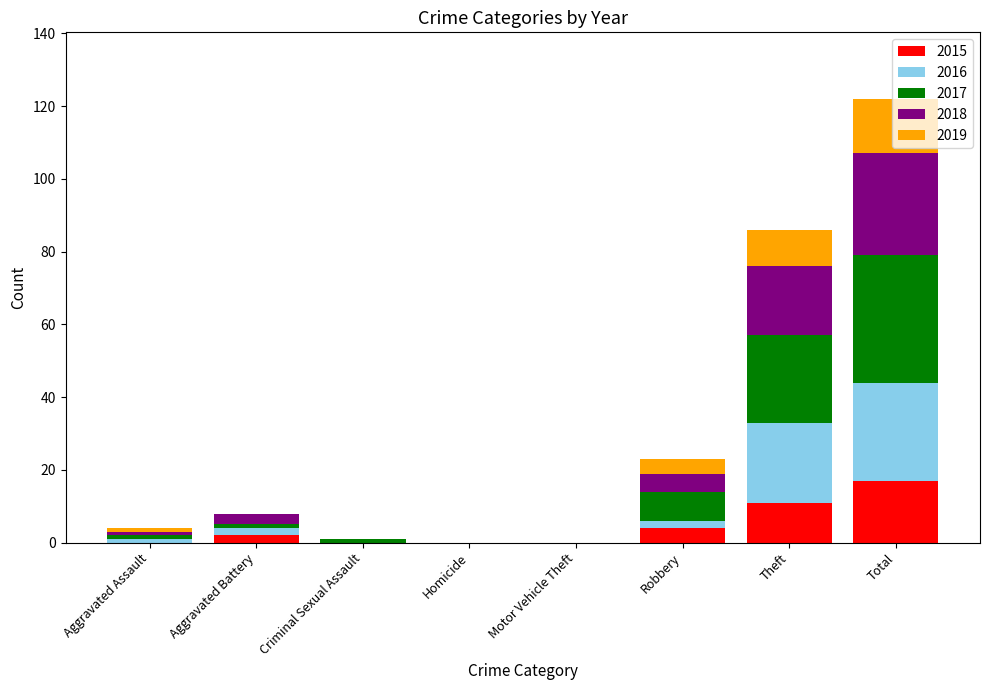

At which label does 2015 reach its peak?

Total